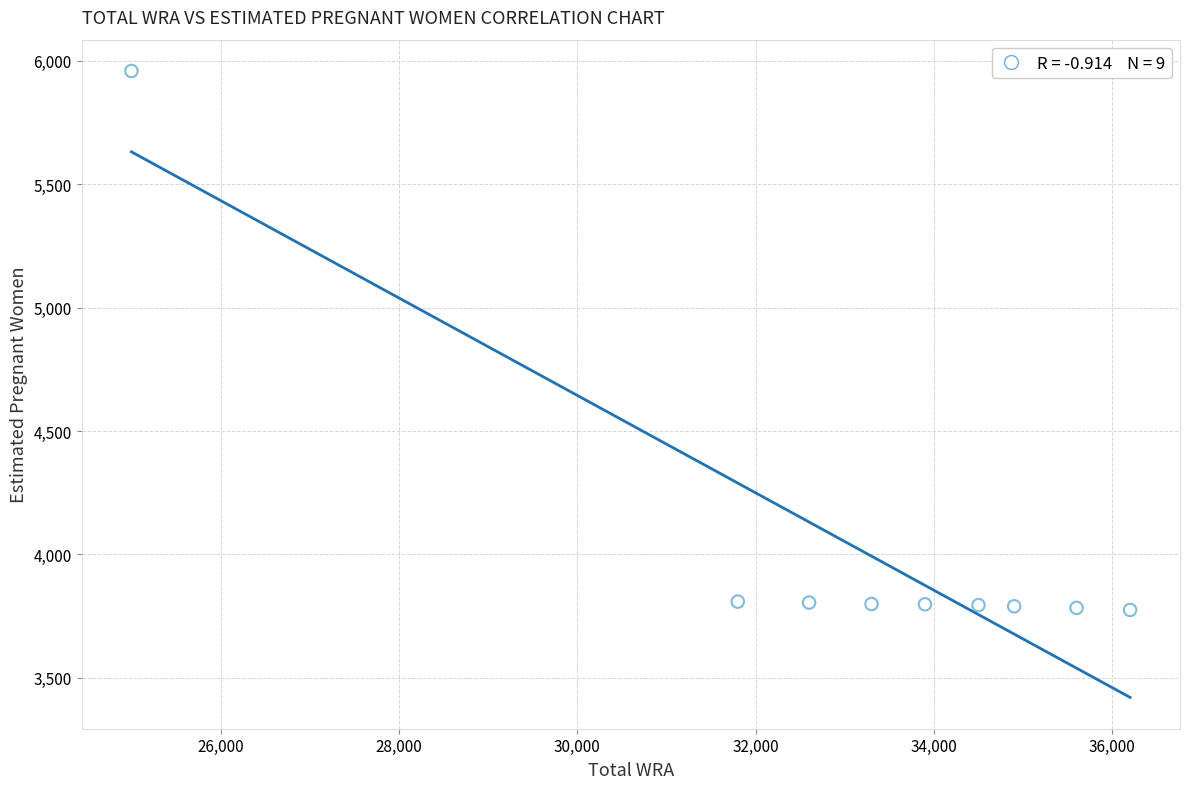

What is the average Y value?

4034.8